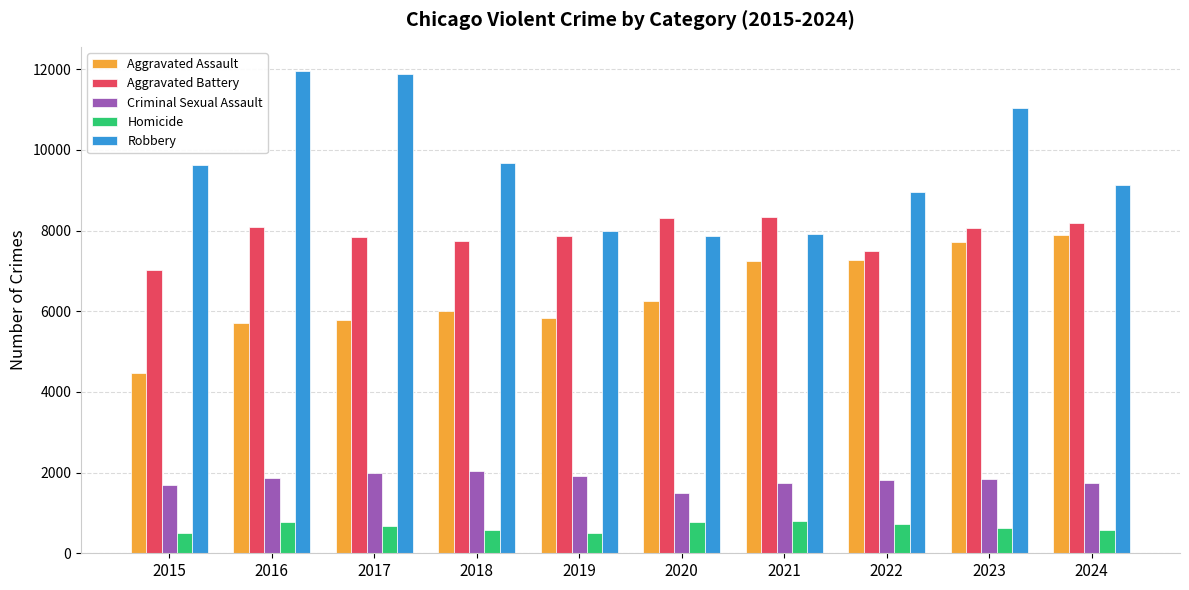

Which series has the largest total across all categories?

Robbery